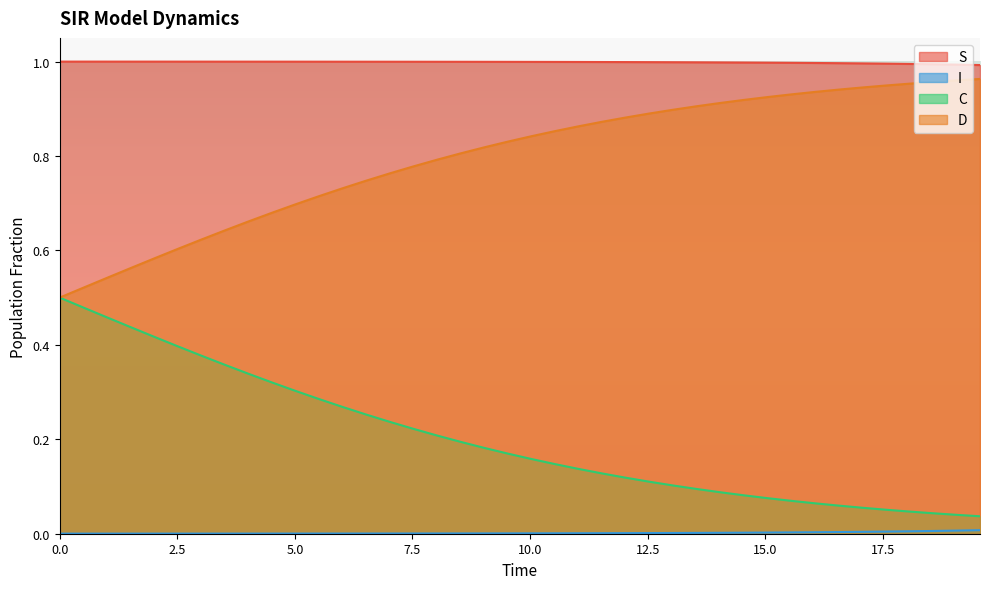

Which series has the largest total across all categories?

S